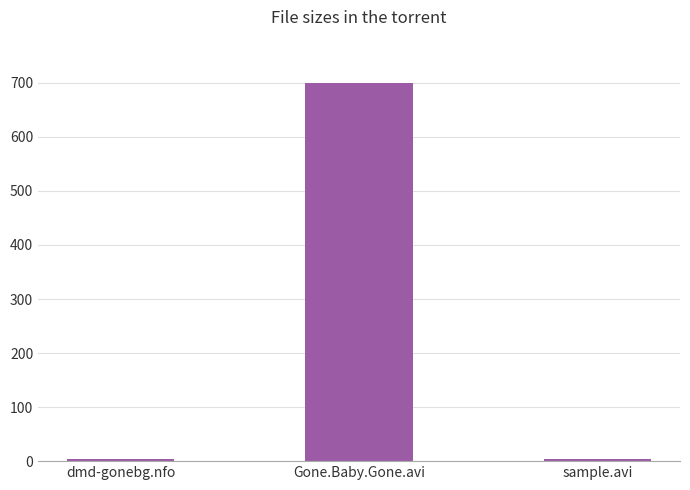

Where is the data nearest to the value 351?

dmd-gonebg.nfo